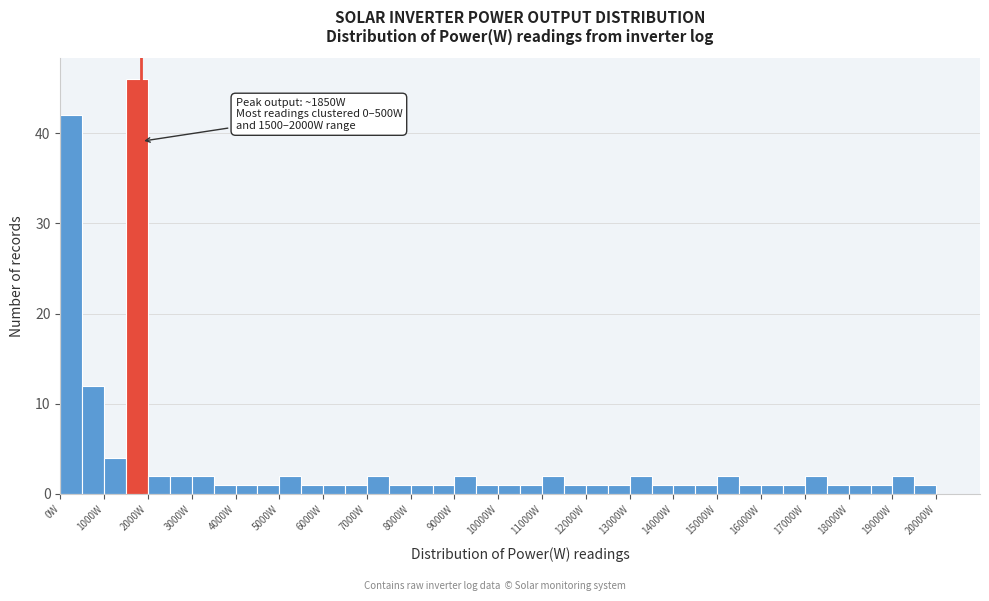

Which range on the x-axis has the tallest bar?

1500 to 2000